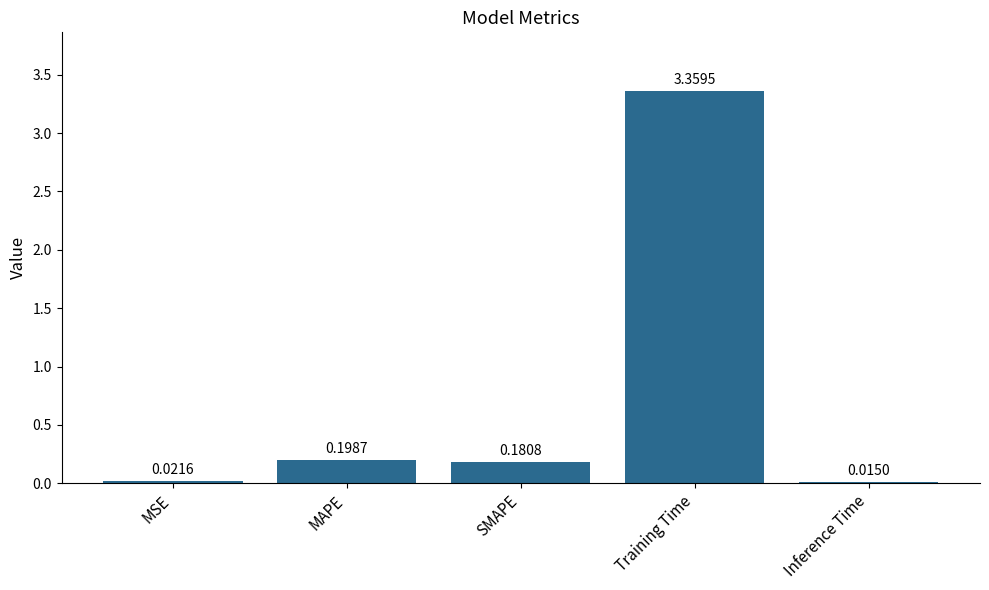

Which category has the highest value across all series?

Training Time